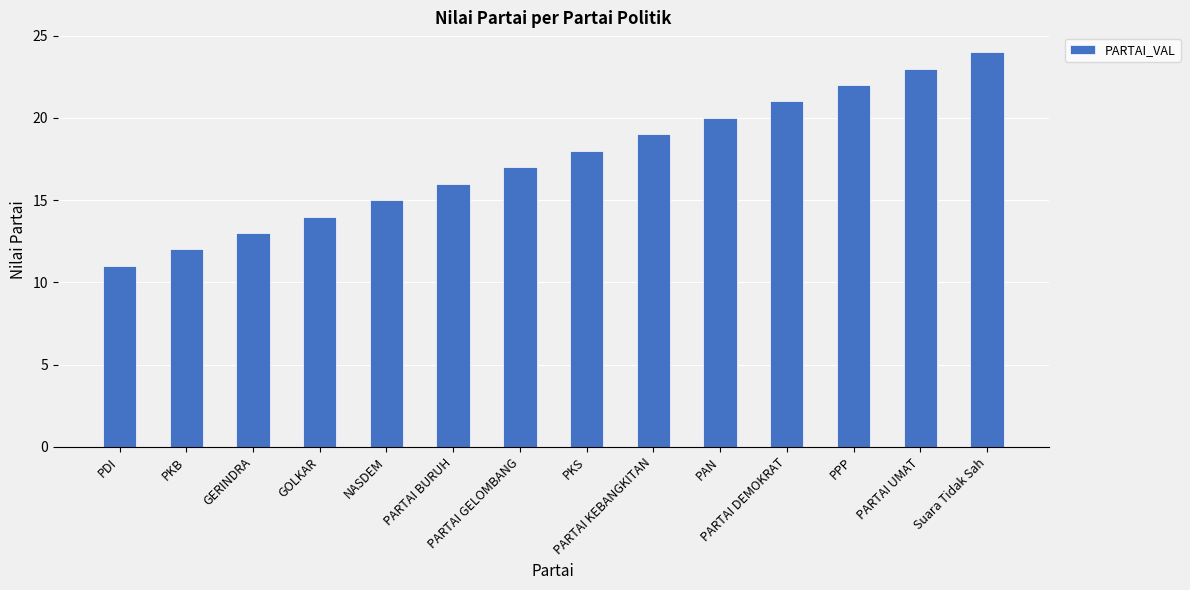

The chart shows a value of 25 at NASDEM. True or false?

False